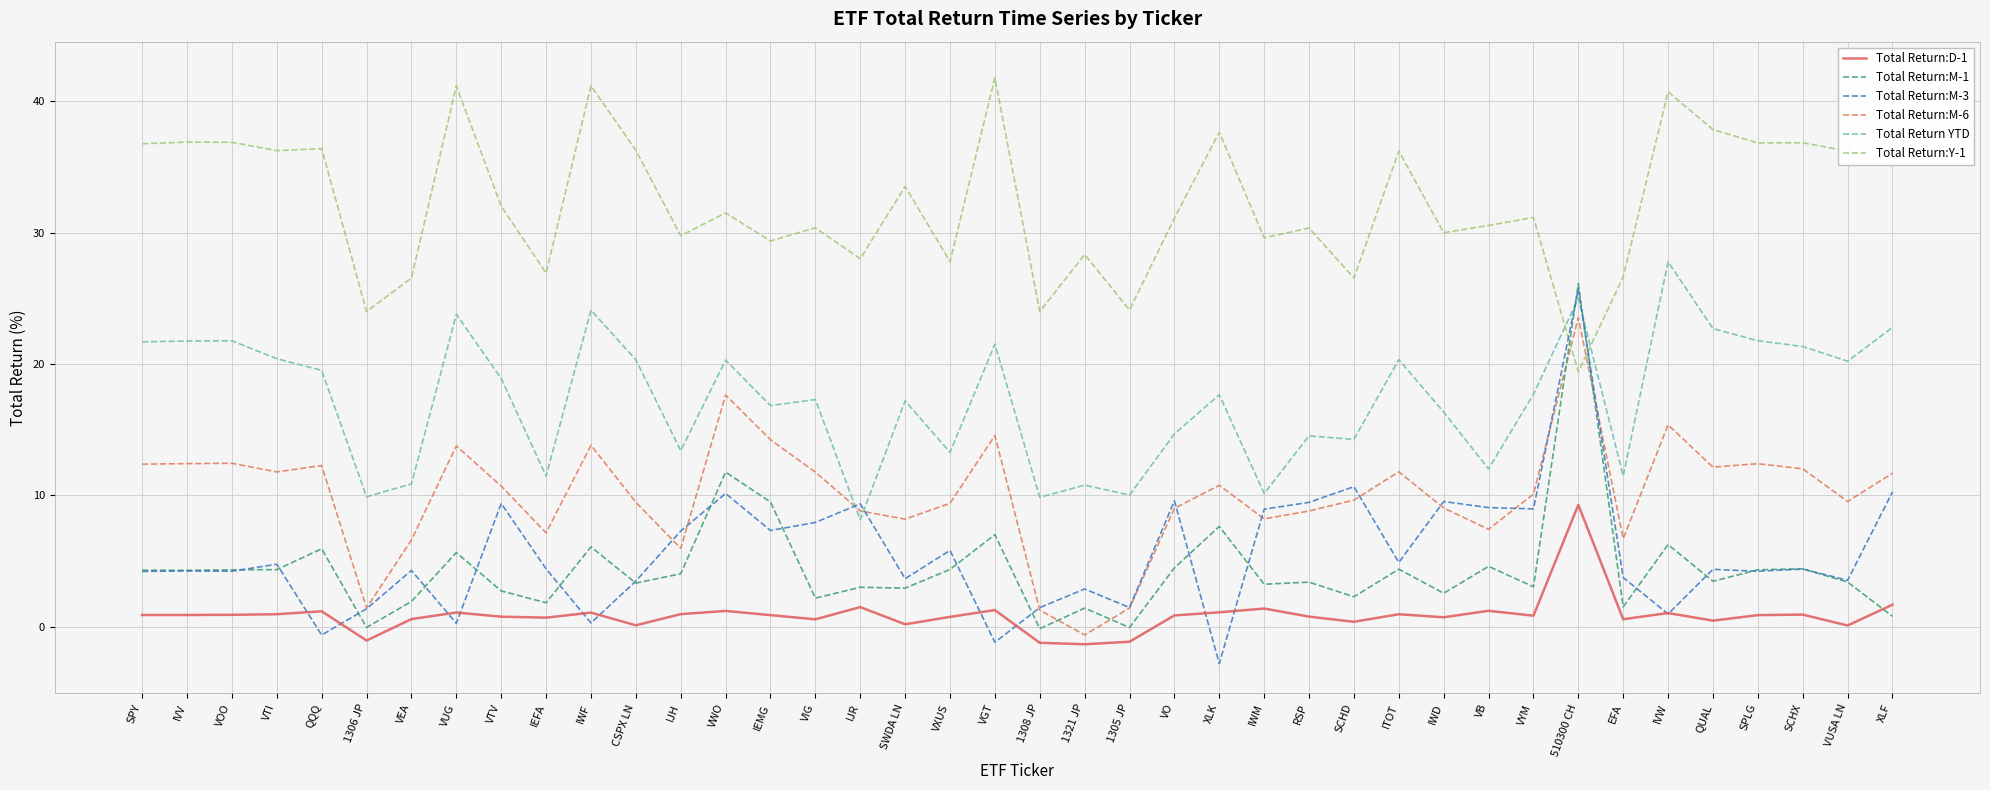

The Total Return:D-1 series shows 0.8 at VXUS. True or false?

True